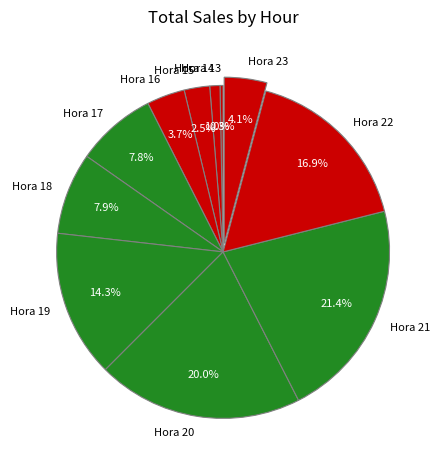

Which category has the biggest portion of the pie?

Hora 21